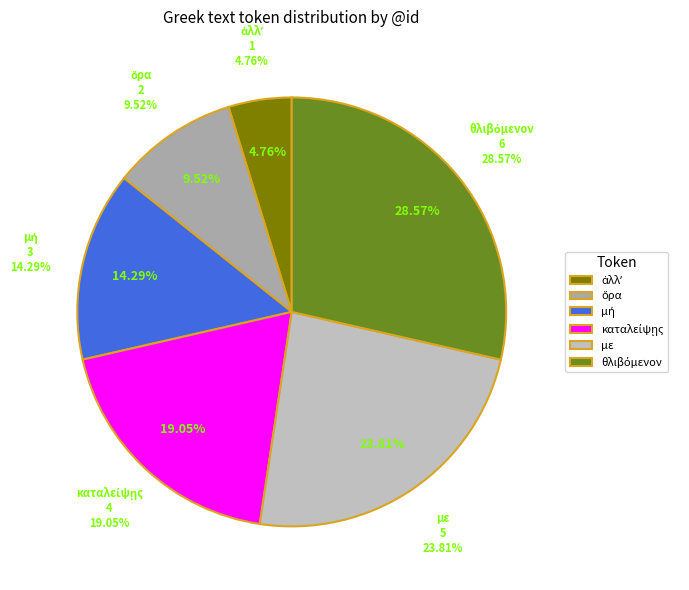

Rank the categories by value from highest to lowest.

θλιβόμενον, με, καταλείψῃς, μή, ὅρα, ἀλλʼ